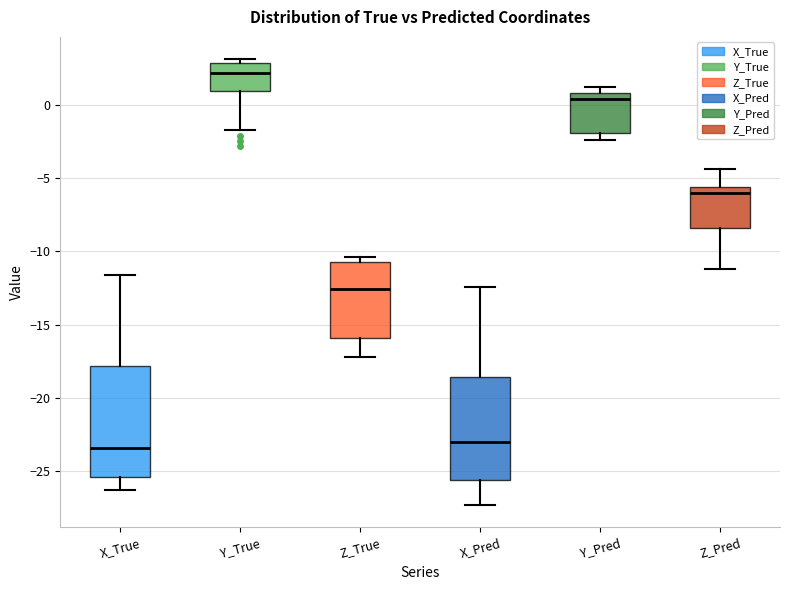

Comparing the boxes themselves (not the whiskers), which one is the tallest?

X_True